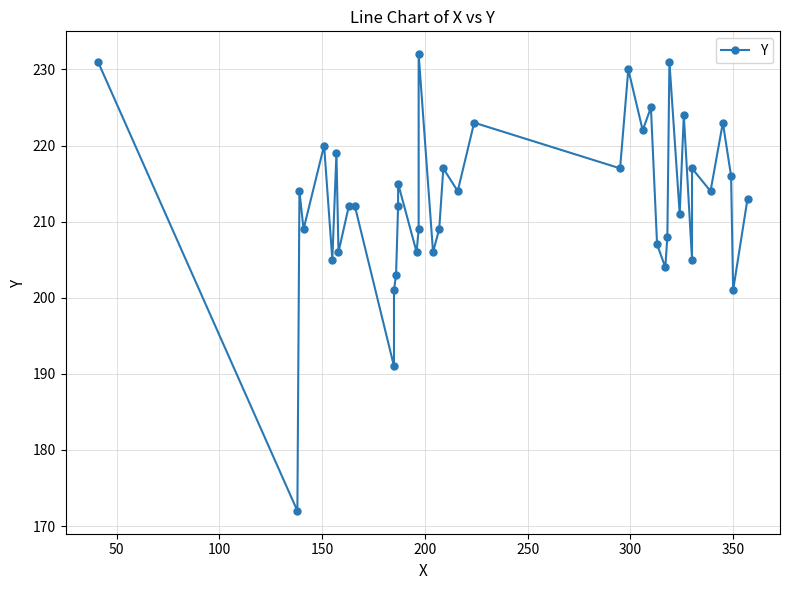

Is it true that the value at 50 is 79?

False